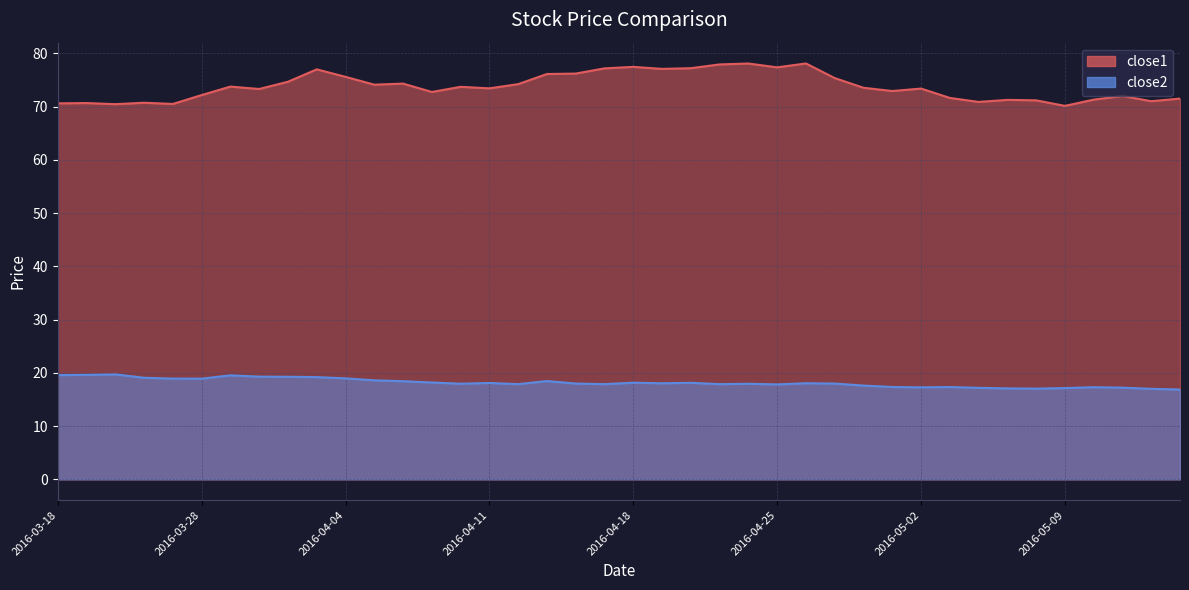

What is the average value of the close1 series?

73.8